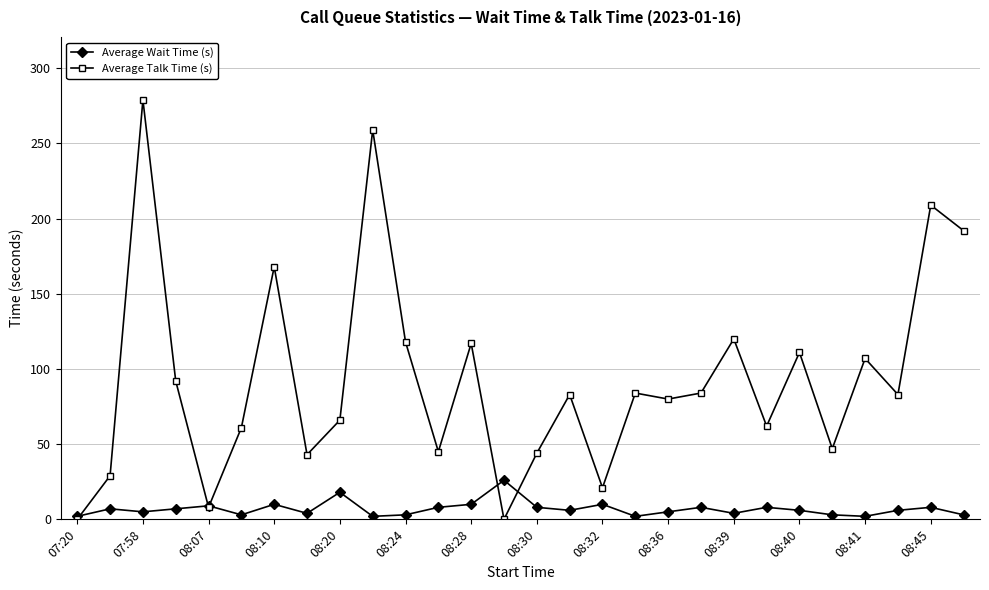

What is the value of the Average Wait Time (s) point at the 28th from the left?

3